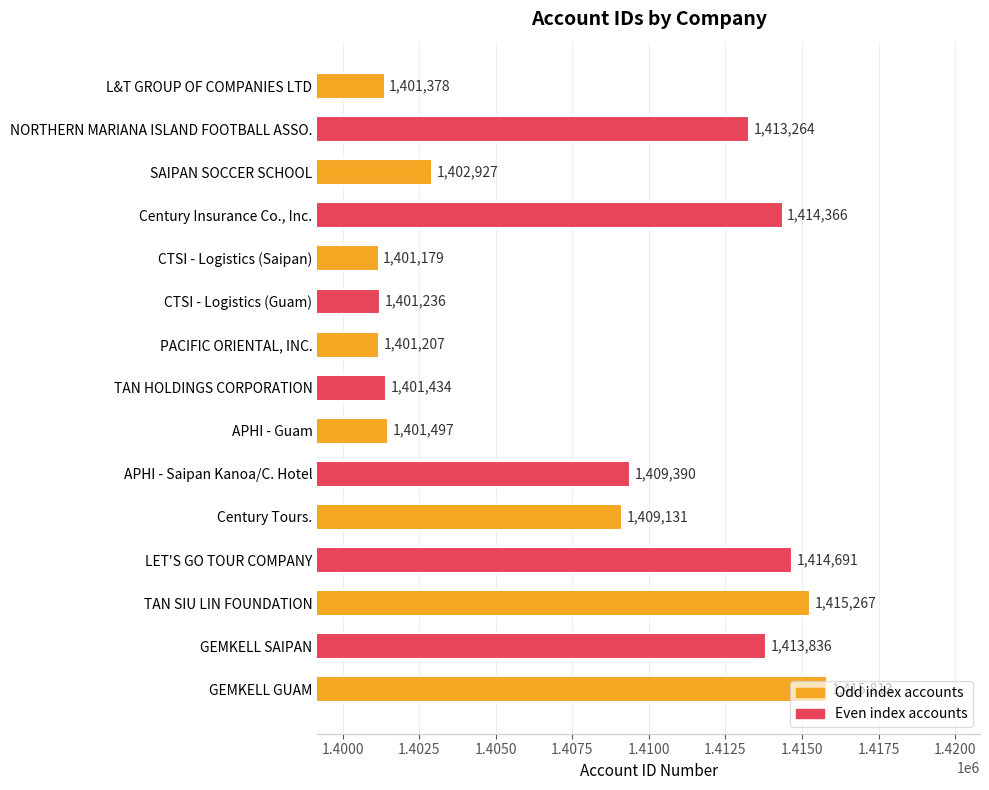

Which has a higher value, GEMKELL SAIPAN or Century Tours.?

GEMKELL SAIPAN